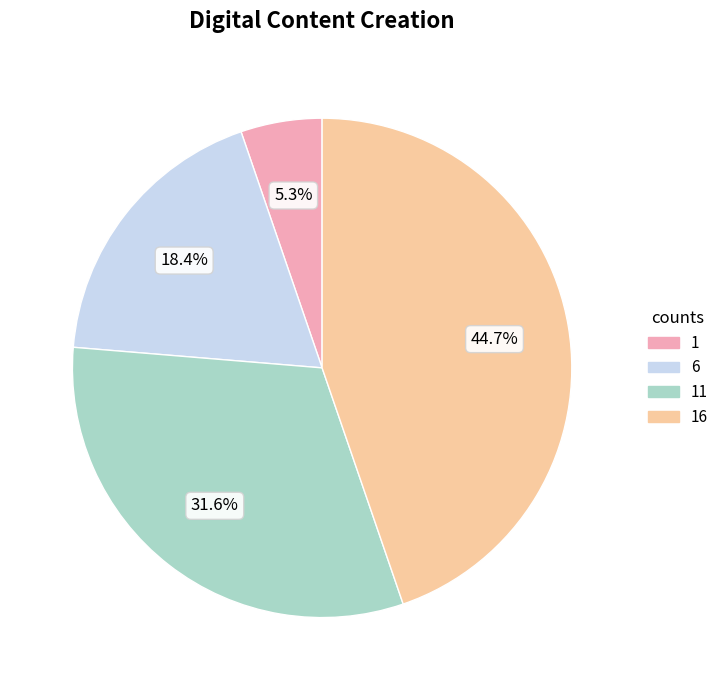

Is there any slice that represents more than half of the pie?

No